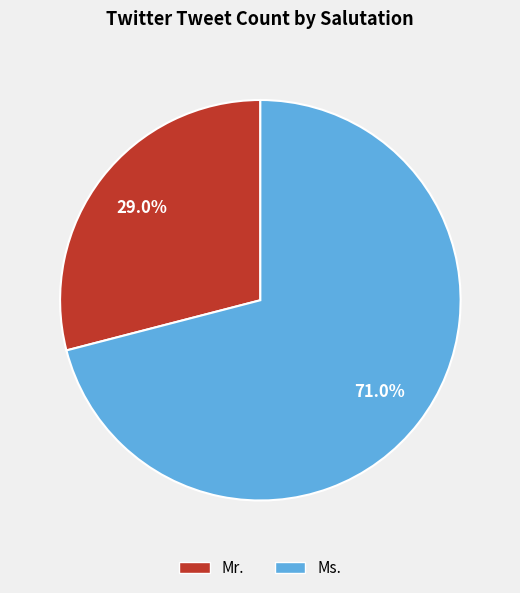

Which has a higher value, Ms. or Mr.?

Ms.